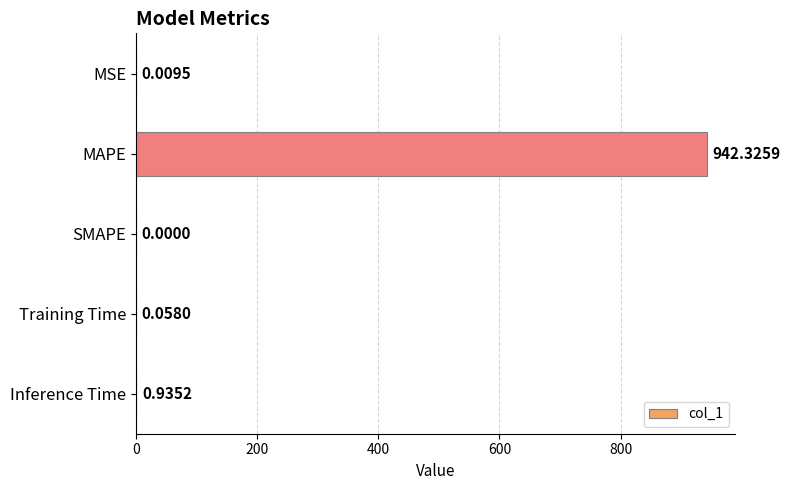

Between Training Time and Inference Time, which is larger?

Inference Time